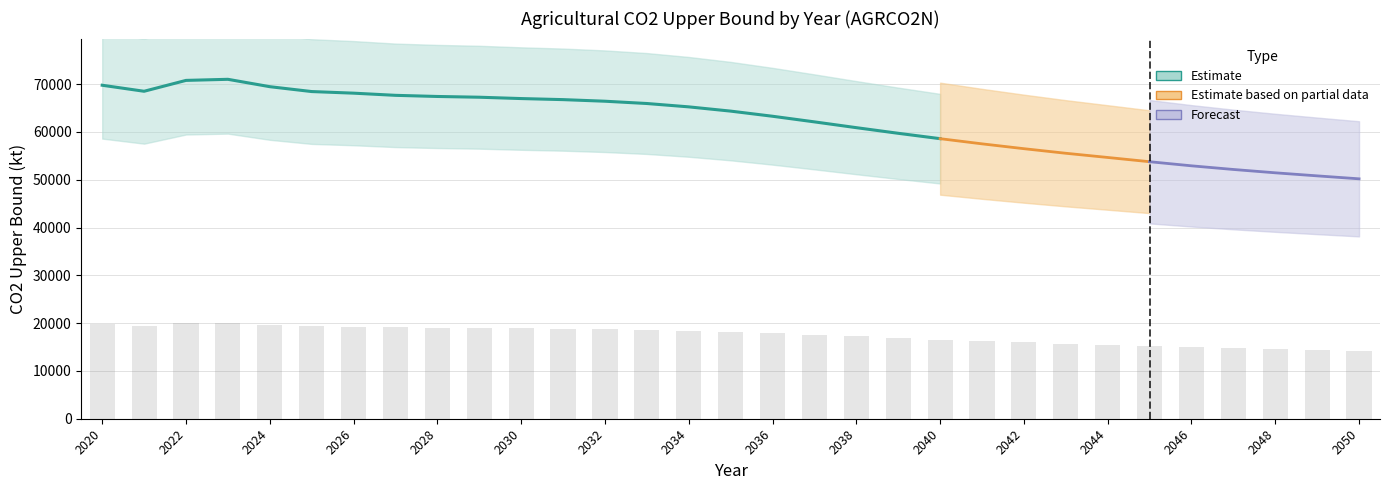

Is it true that the value at 2032 is 9498.9?

False